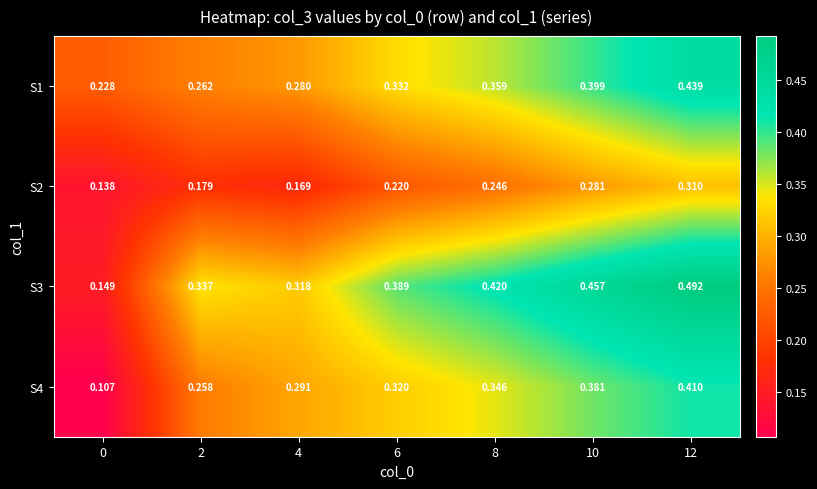

Is the value of S3 at 6 greater than the value of S4 at 2?

Yes